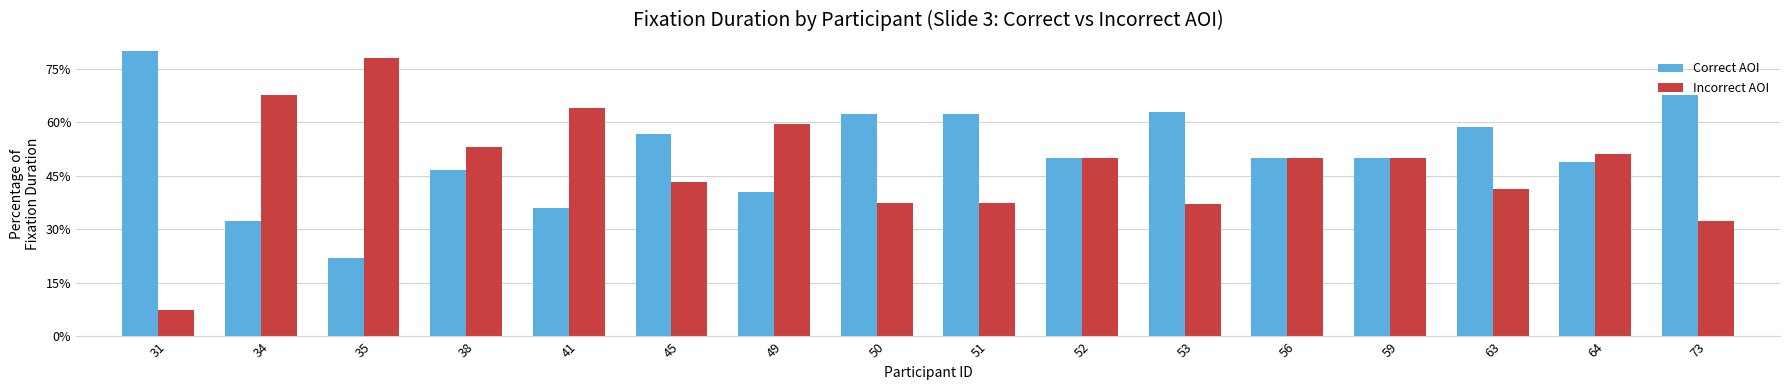

At 63, list the series in order from largest to smallest.

Correct AOI, Incorrect AOI